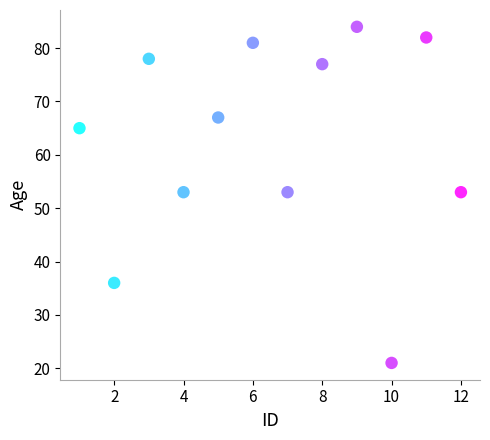

What is the average X value?

6